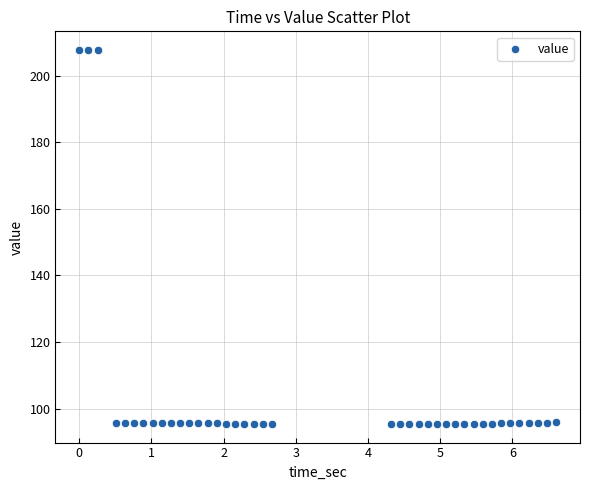

What is the range of X values (max minus min)?

6.6